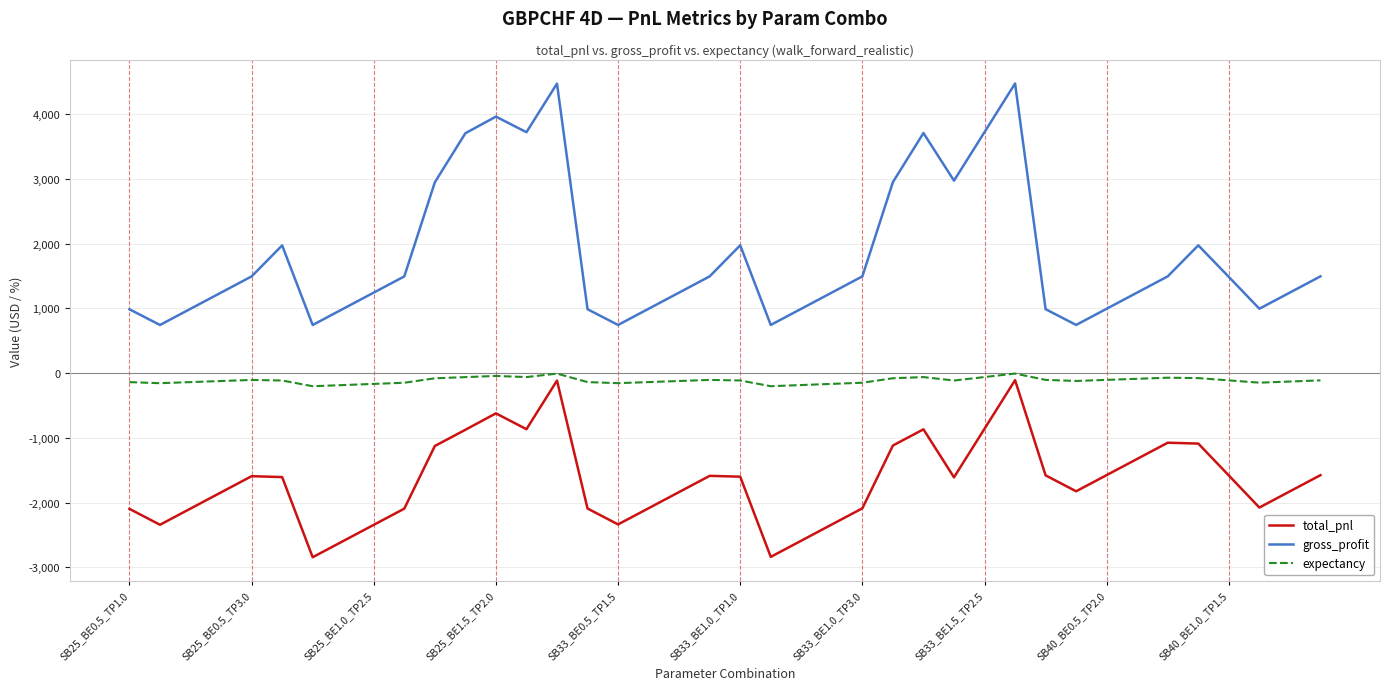

Which series has the largest total across all categories?

gross_profit